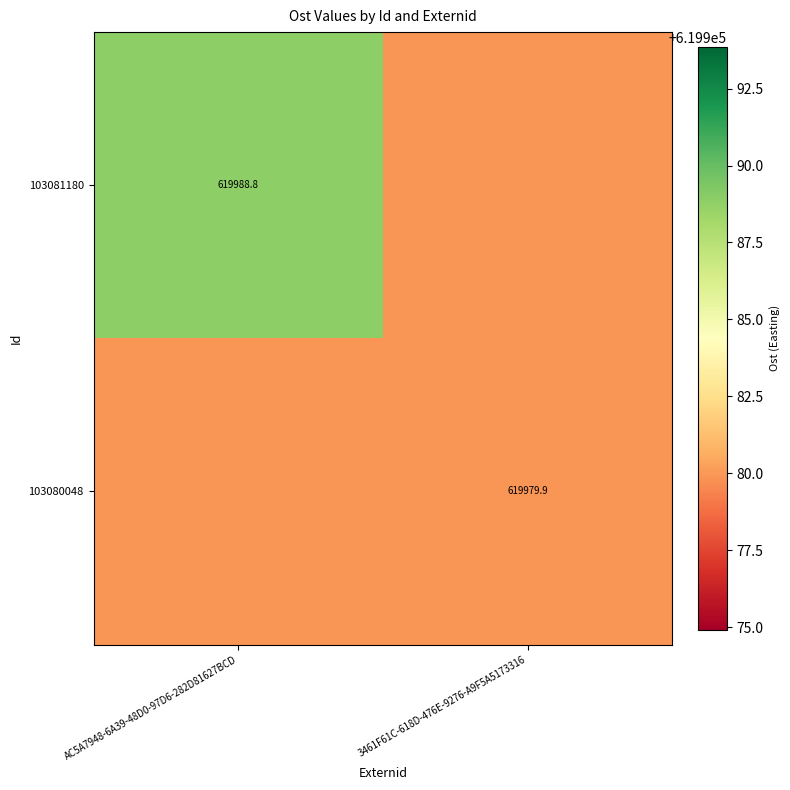

Is the value of 103081180 at AC5A7948-6A39-48D0-97D6-282D81627BCD greater than the value of 103080048 at 3461F61C-618D-476E-9276-A9F5A5173316?

Yes